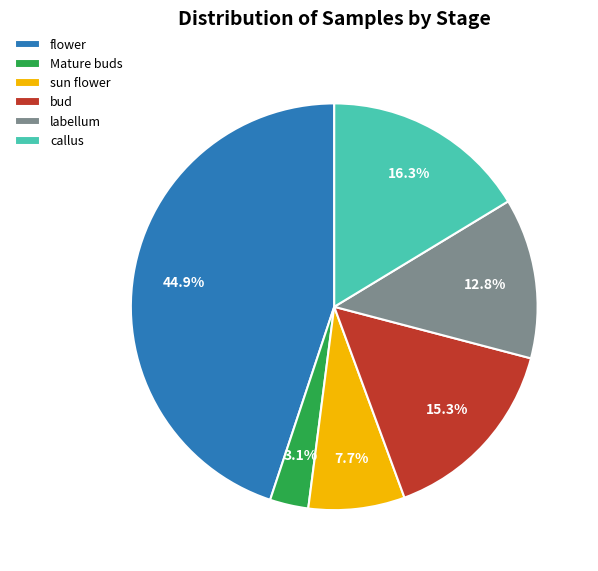

Which slice is the smallest?

Mature buds